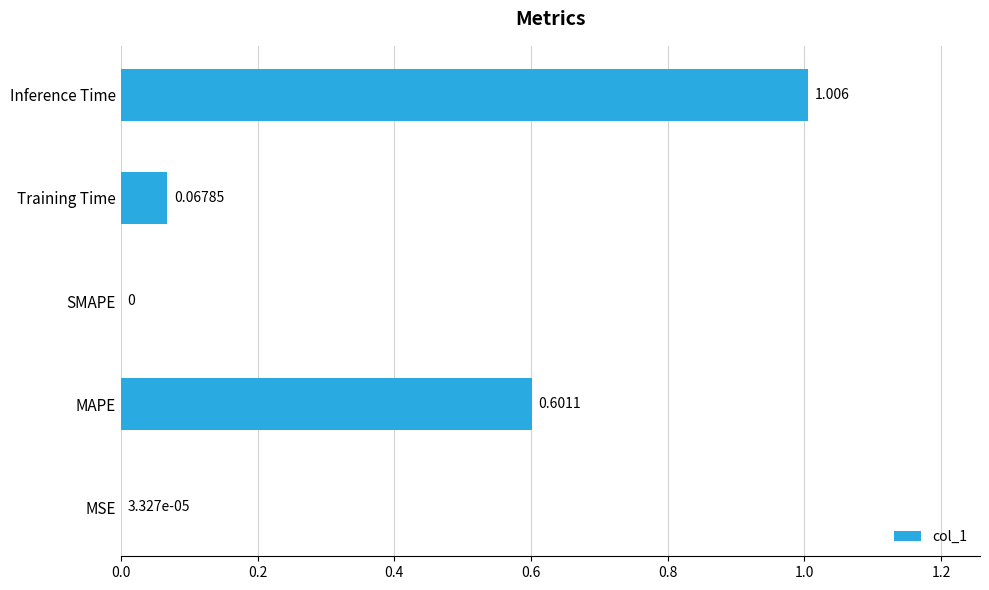

Where is the data nearest to the value 0?

SMAPE